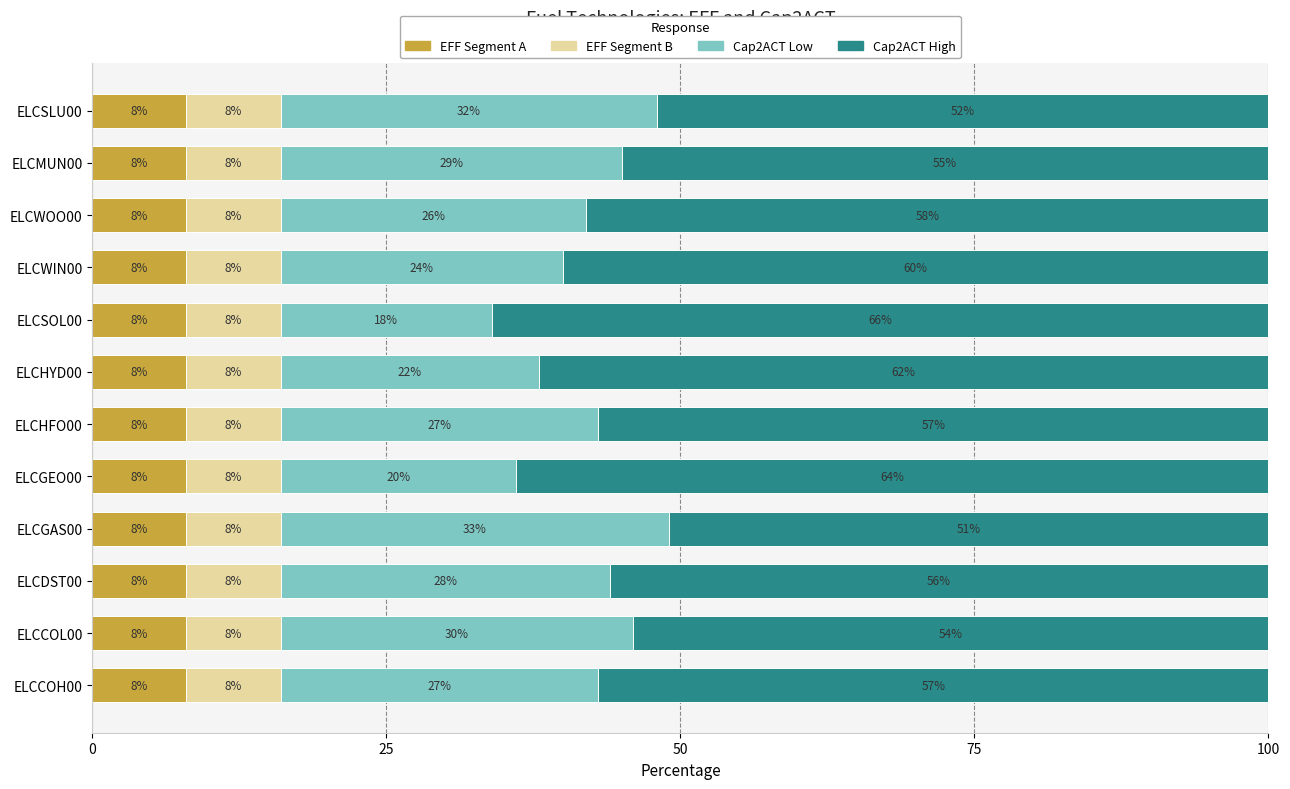

What is the total value across all series at ELCMUN00?

100